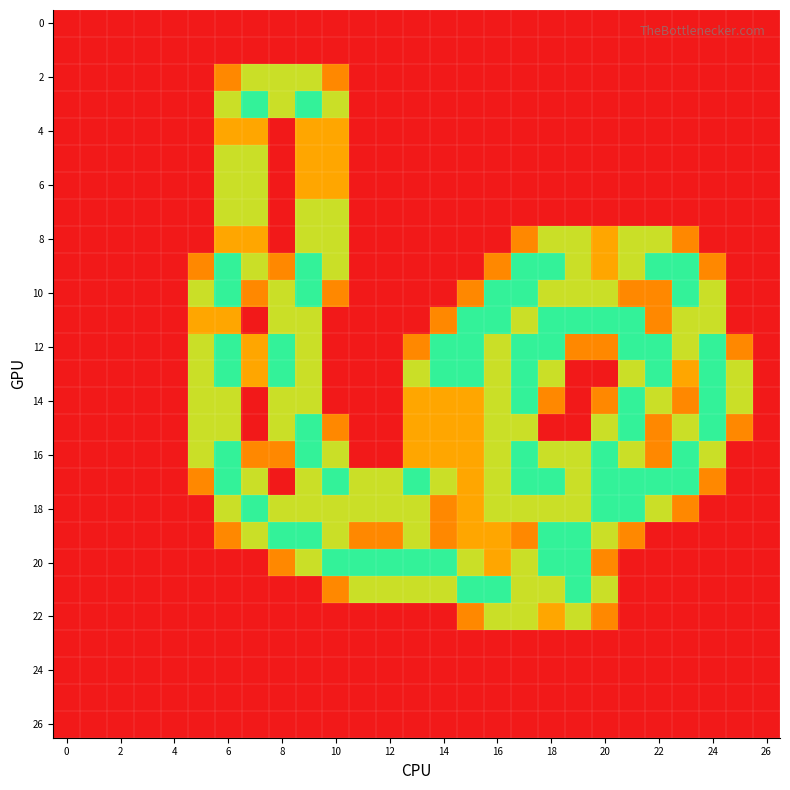

At how many categories does at least one series exceed 0?

21